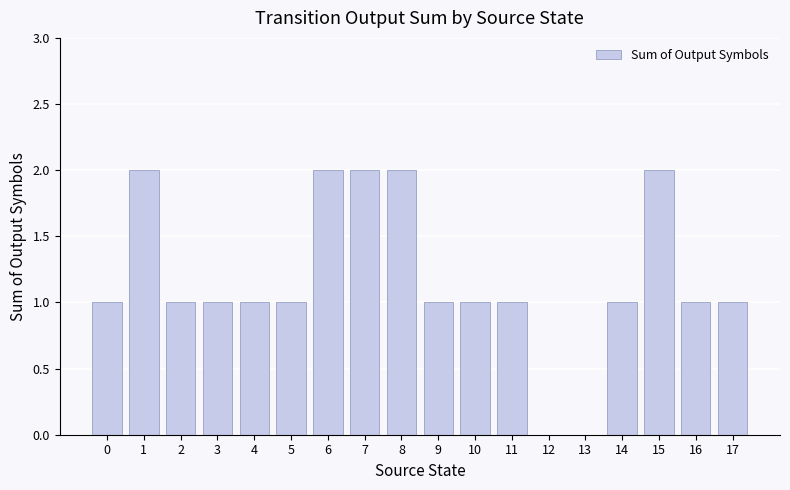

Approximately how many times larger is the value at 6 compared to 5?

2.0